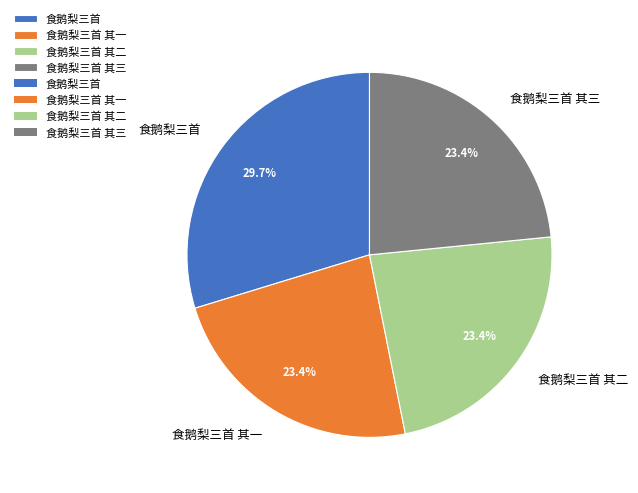

To the nearest percent, what percentage of the pie is 食鹅梨三首 其一?

23%